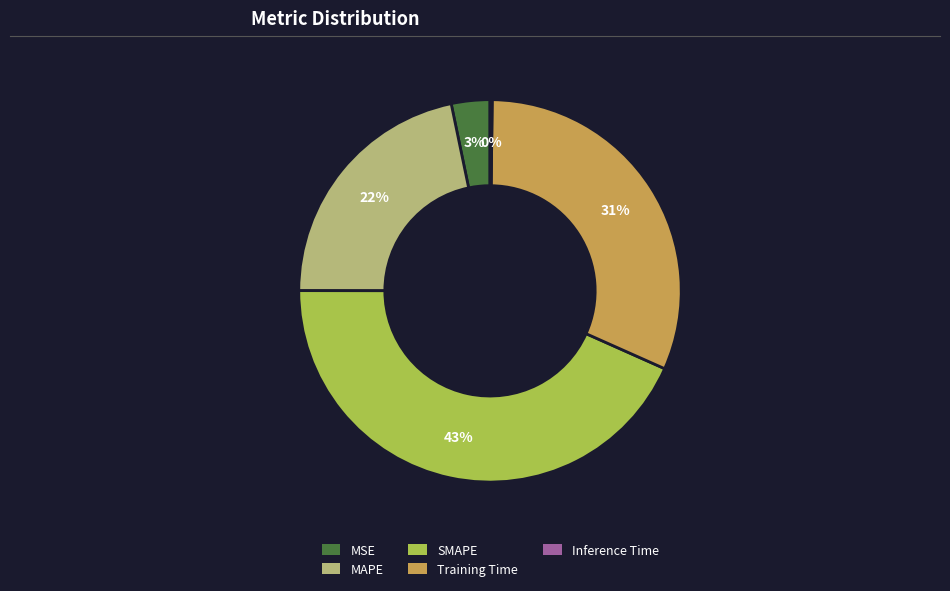

Which has a higher value, SMAPE or MSE?

SMAPE